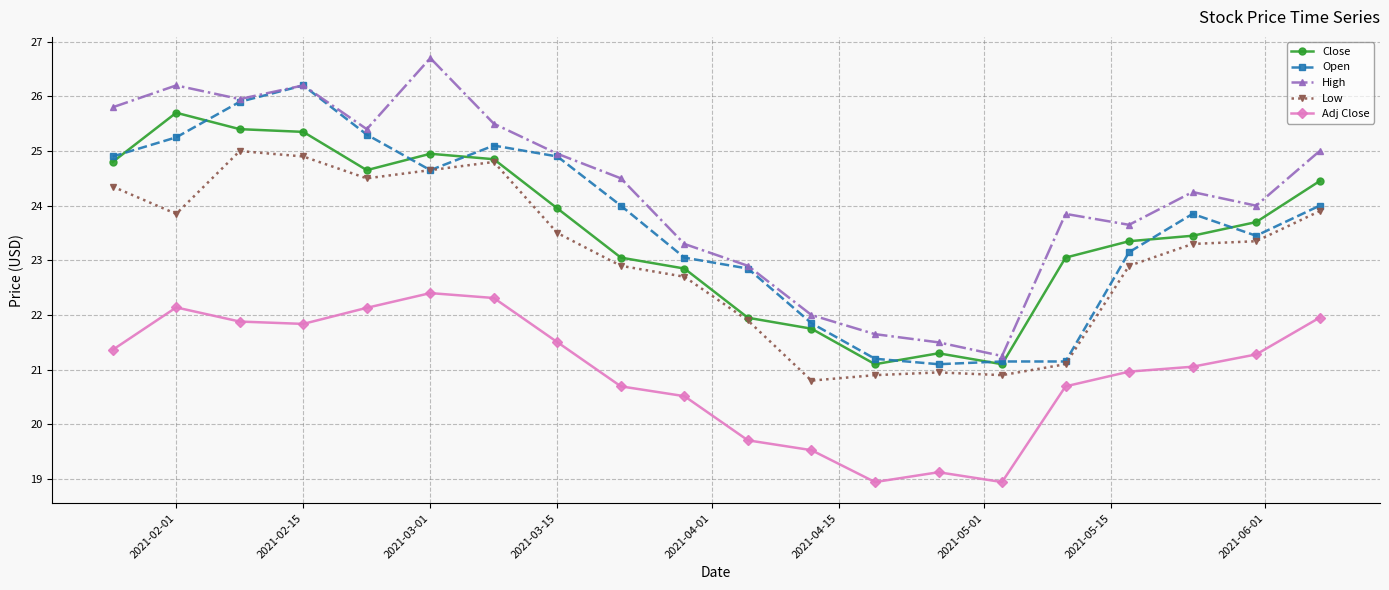

Count the number of data series in this chart.

5